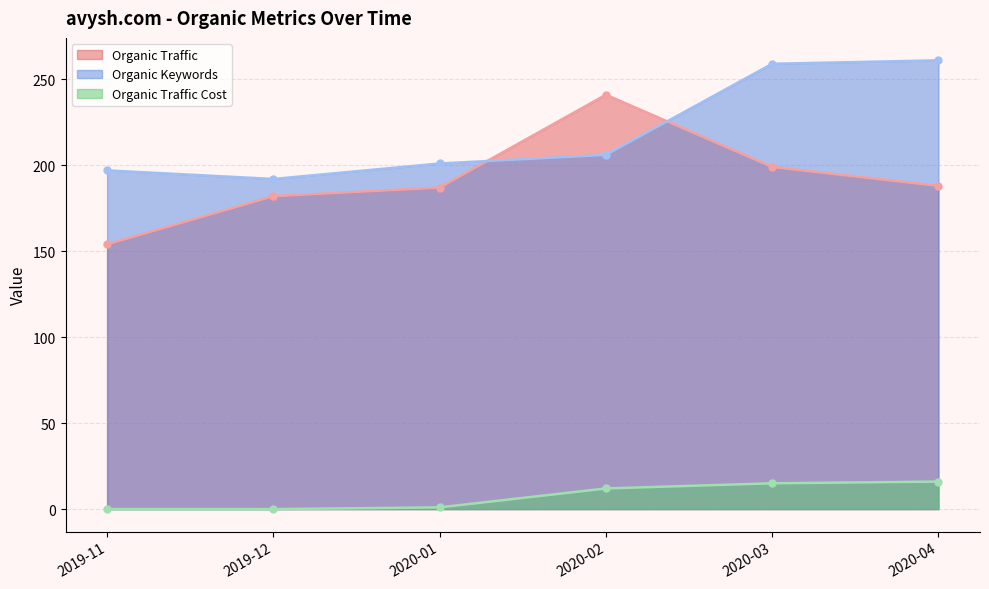

What position from the left is 2019-11?

1